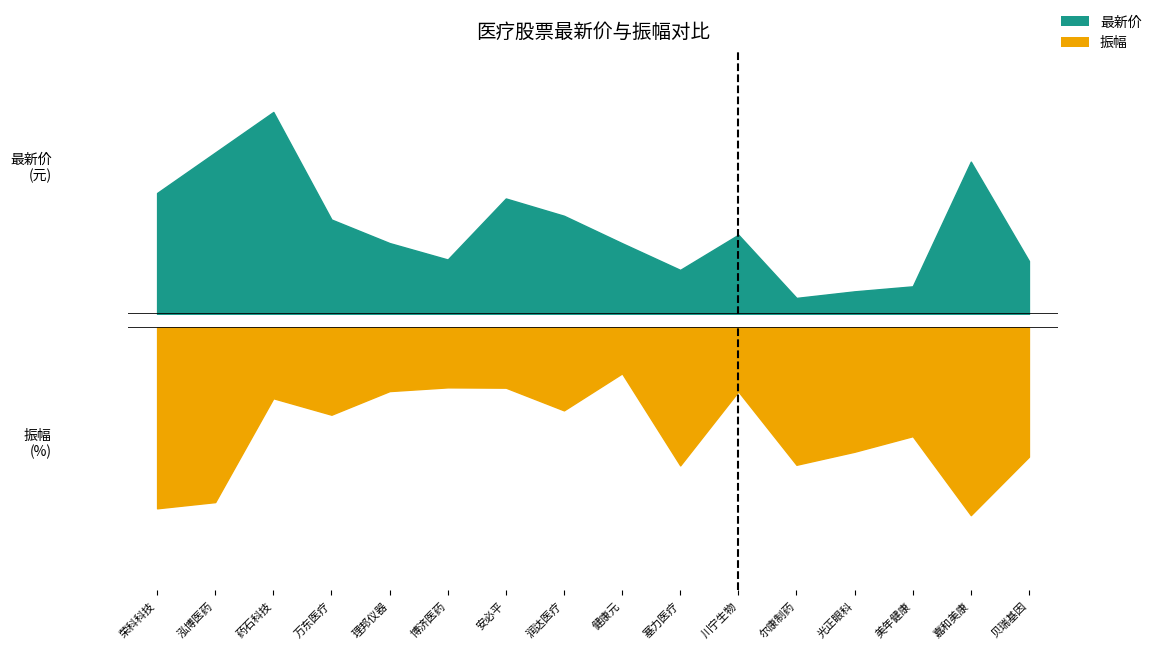

True or false: 最新价 has a value of 2.2 at 美年健康.

False